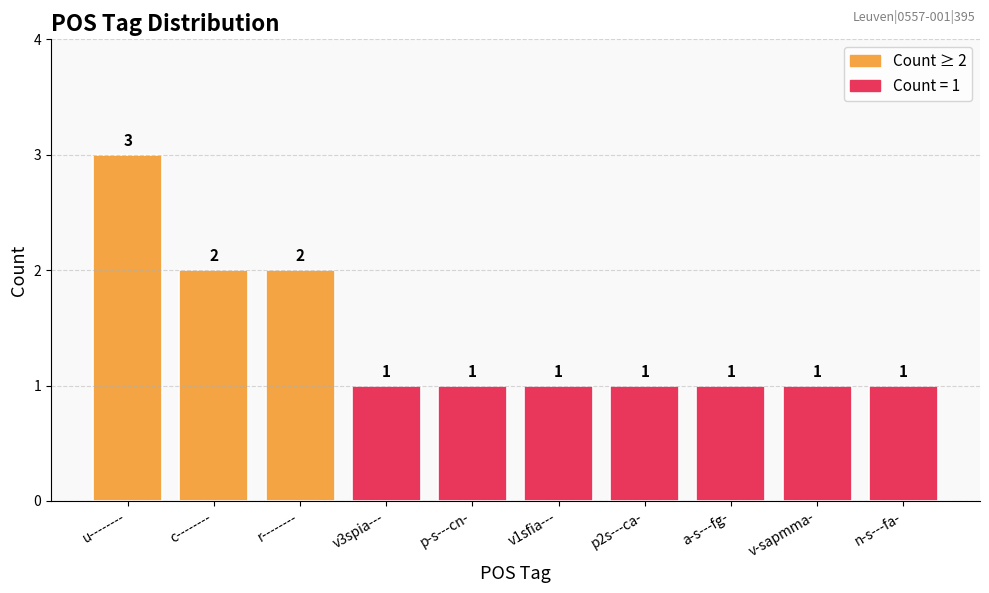

What is the label of the 4th bar from the left?

v3spia---